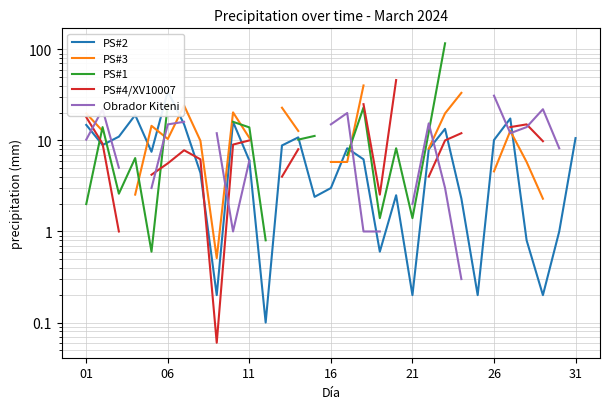

True or false: PS#4/XV10007 has a value of 14.8 at 06.

False